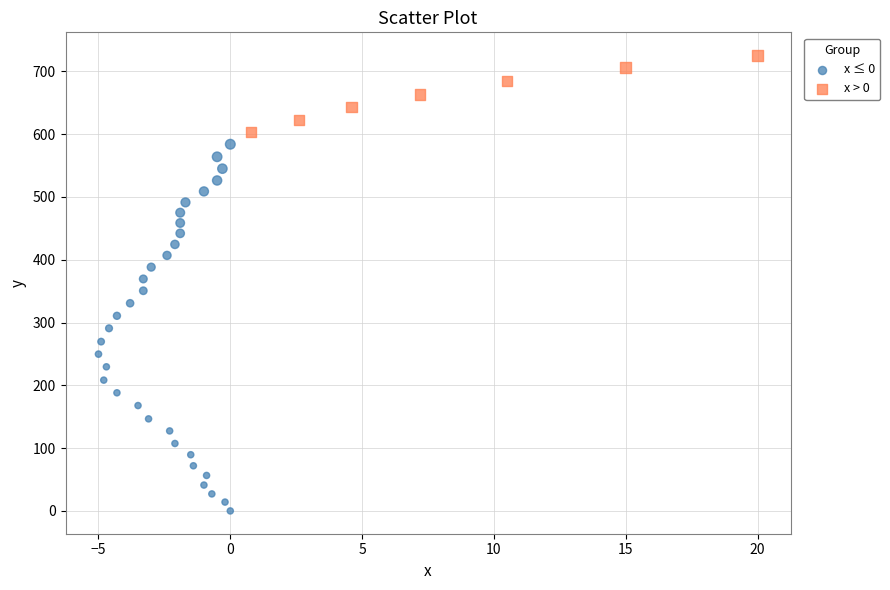

Which series has the widest spread of Y values?

x ≤ 0